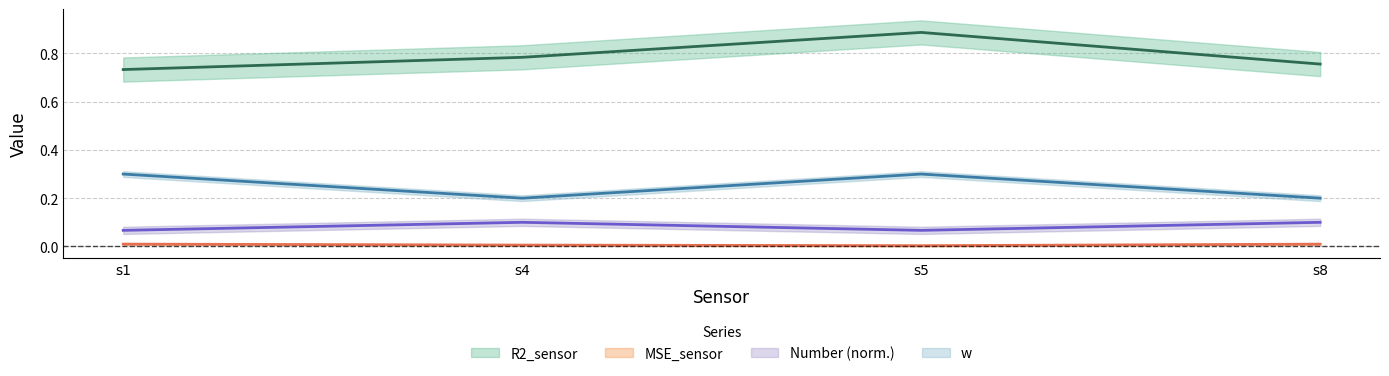

List the series in order of their peak value, highest first.

R2_sensor, w, Number, MSE_sensor